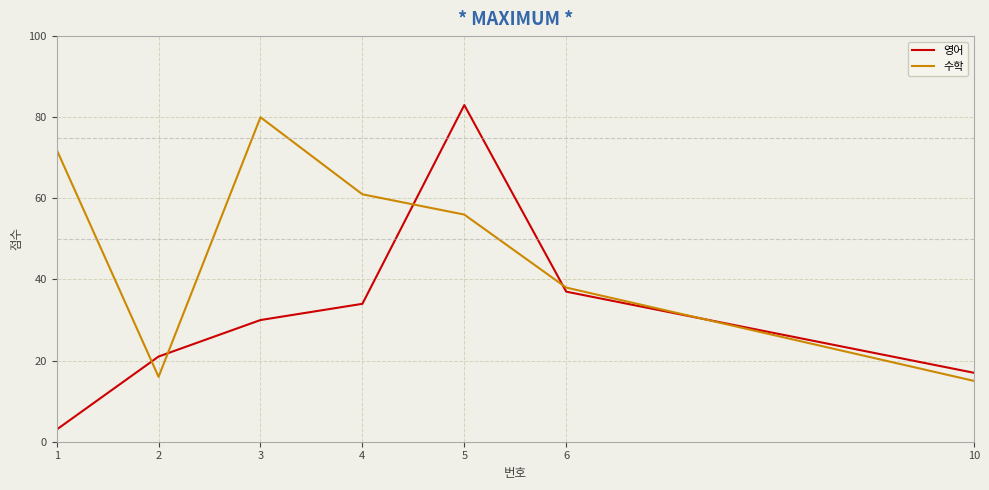

Which series has the widest spread of values?

영어